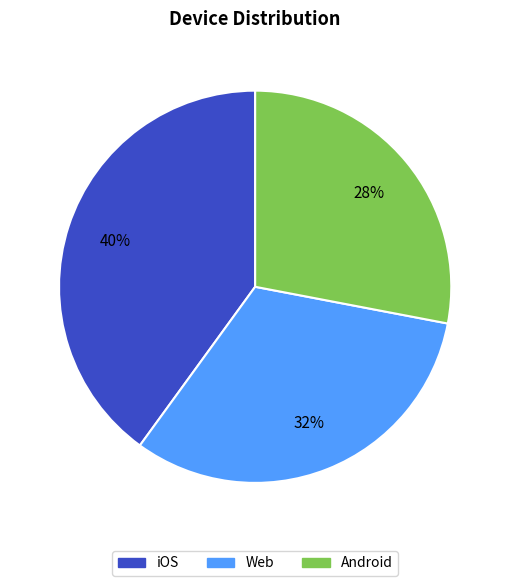

Do Web and iOS together represent more than half of the pie?

Yes